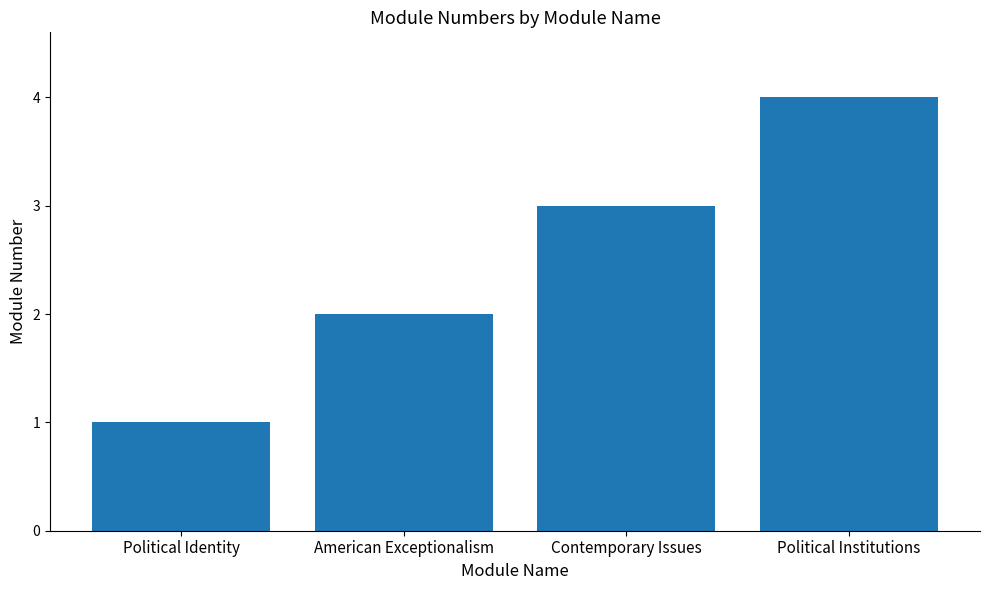

Rank the categories by value from lowest to highest.

Political Identity, American Exceptionalism, Contemporary Issues, Political Institutions